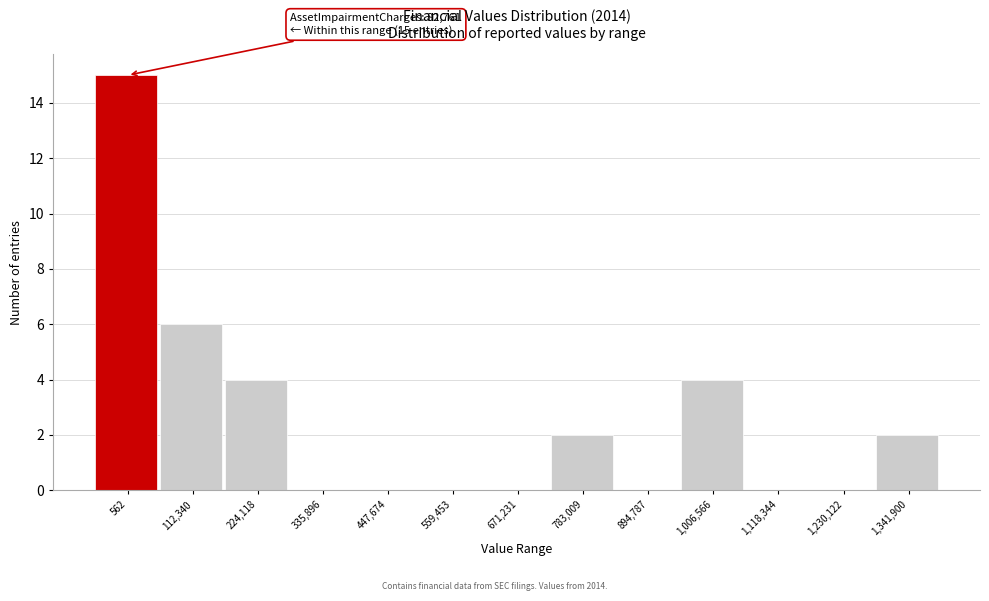

Reading left to right, what are all the values shown in this chart?

562=15	112,340=6	224,118=4	335,896=0	447,674=0	559,453=0	671,231=0	783,009=2	894,787=0	1,006,566=4	1,118,344=0	1,230,122=0	1,341,900=2